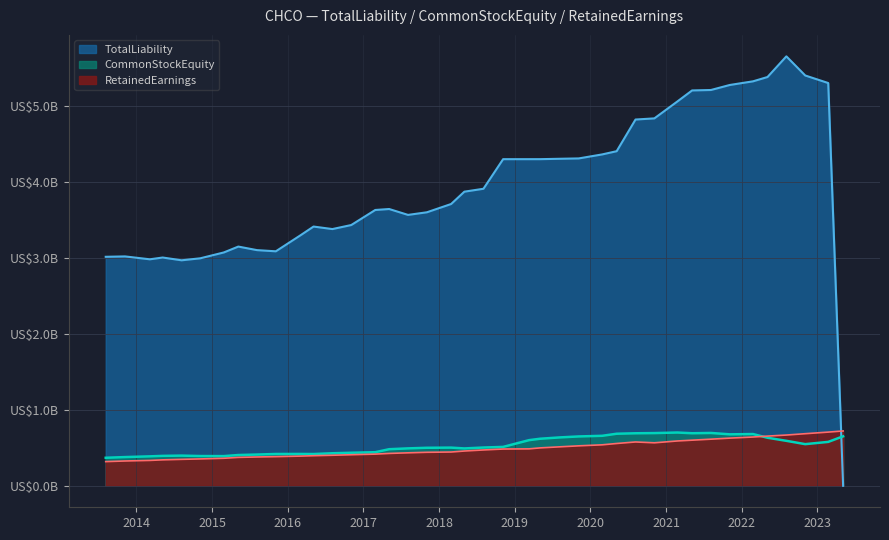

Is it true that TotalLiability equals 8.8 at 2022-11-03?

False